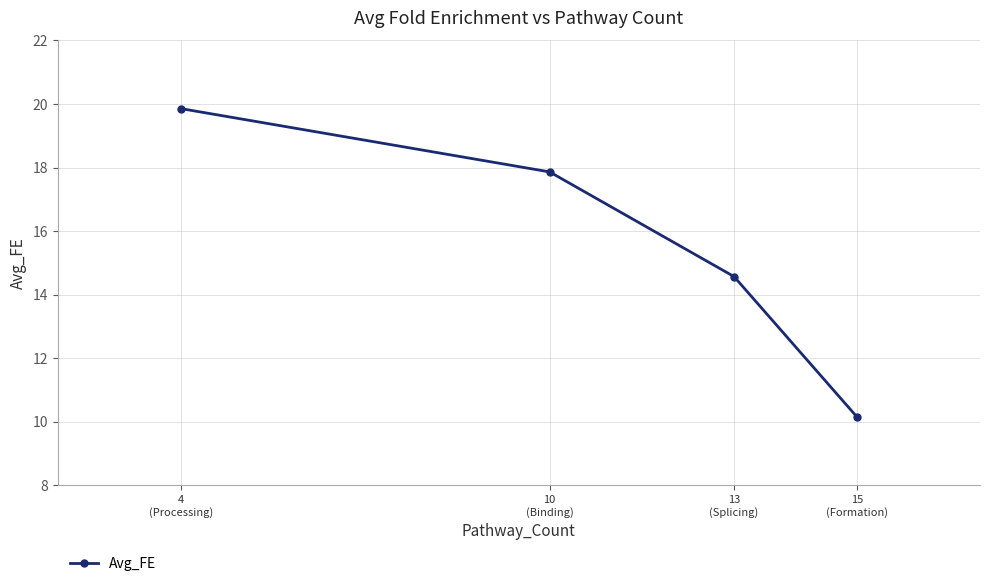

Rank the categories by value from lowest to highest.

15
(Formation), 13
(Splicing), 10
(Binding), 4
(Processing)